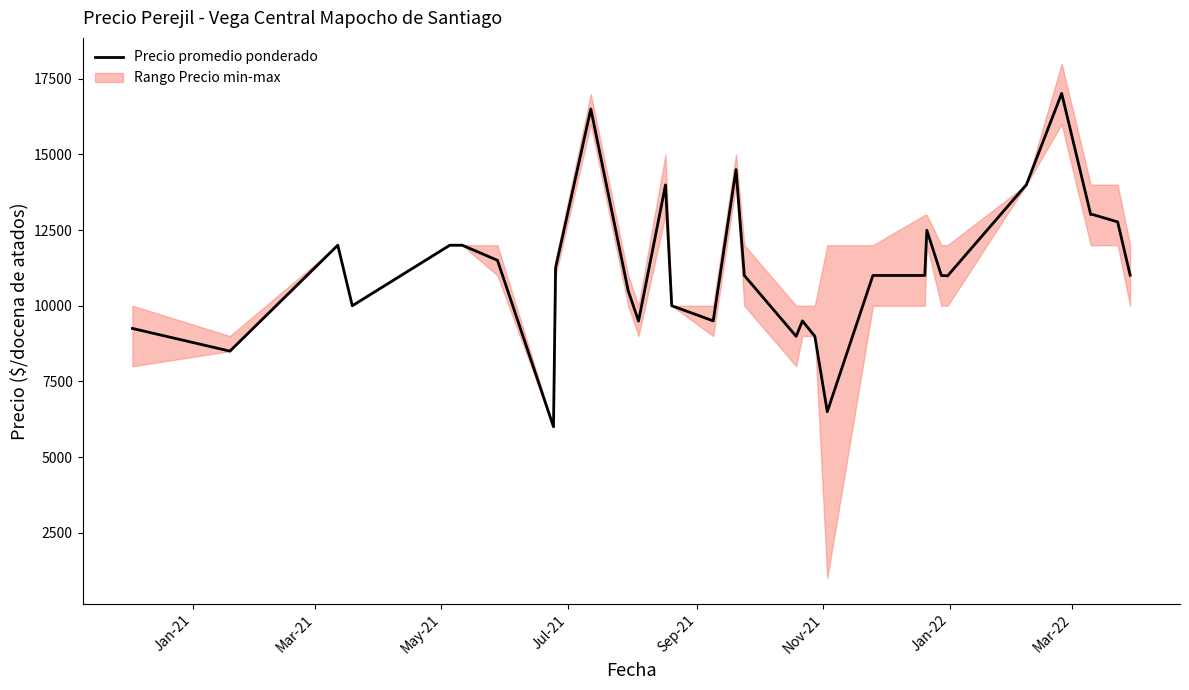

What is the lowest value of the Precio promedio ponderado series?

6000